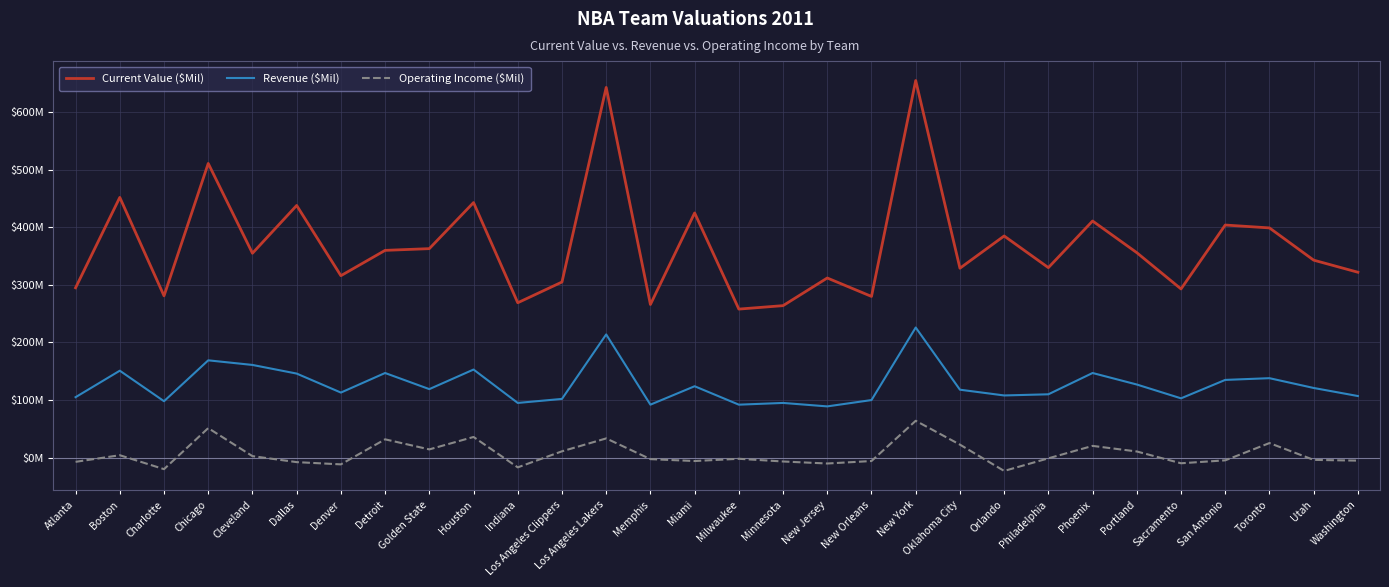

What is the label of the 21st point from the left?

Oklahoma City